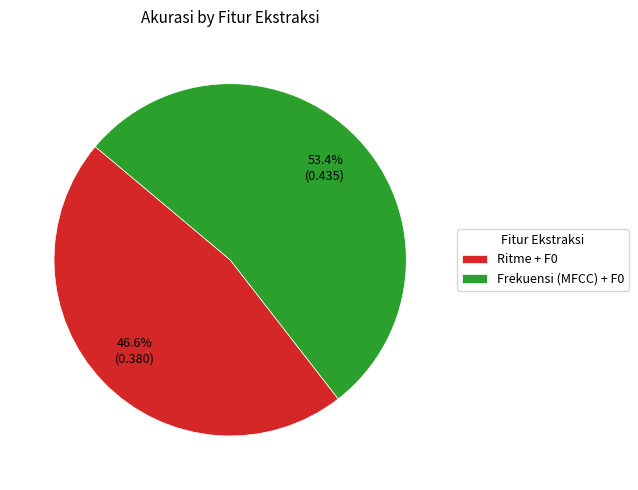

What portion of the pie excludes Frekuensi (MFCC) + F0?

46.6%